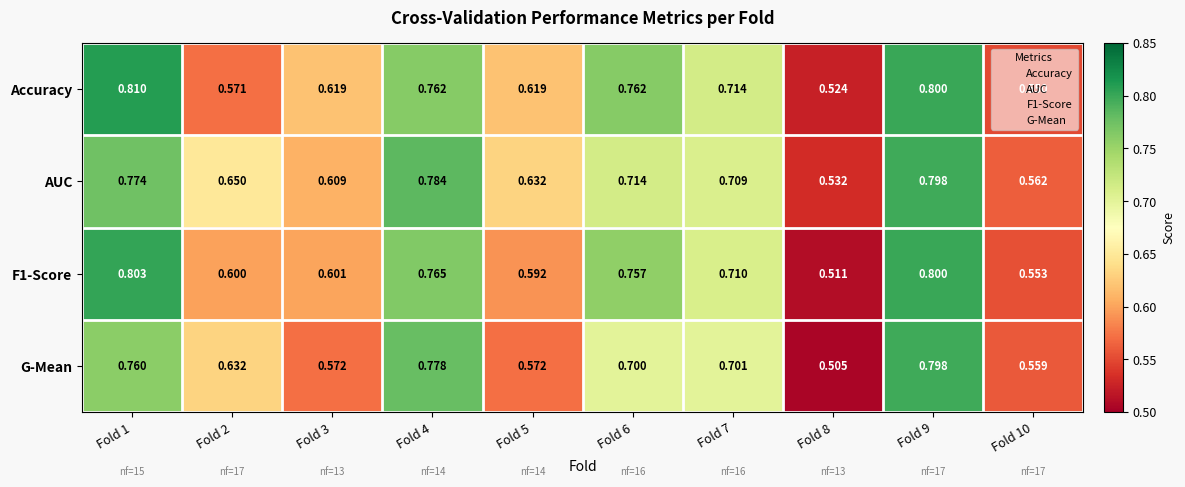

Which series has the largest range (max minus min)?

G-Mean